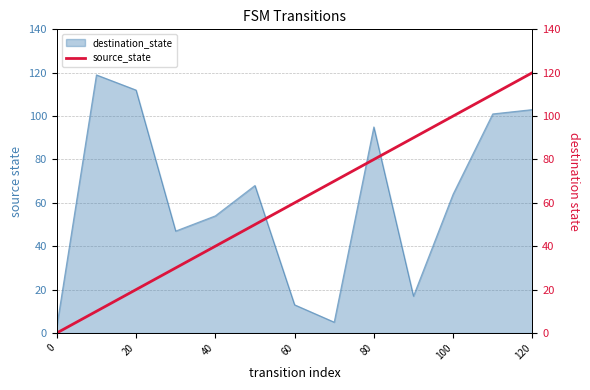

What is the maximum value for destination_state?

119